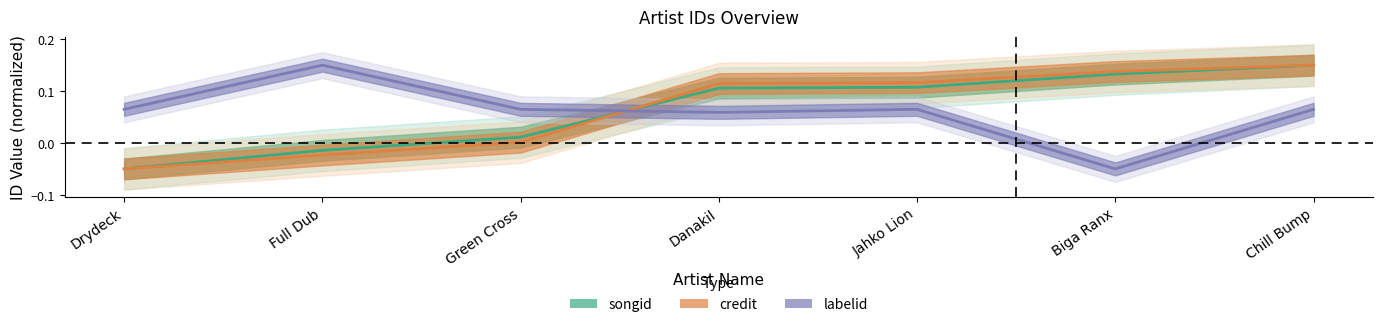

How many data points in credit are above 0?

5